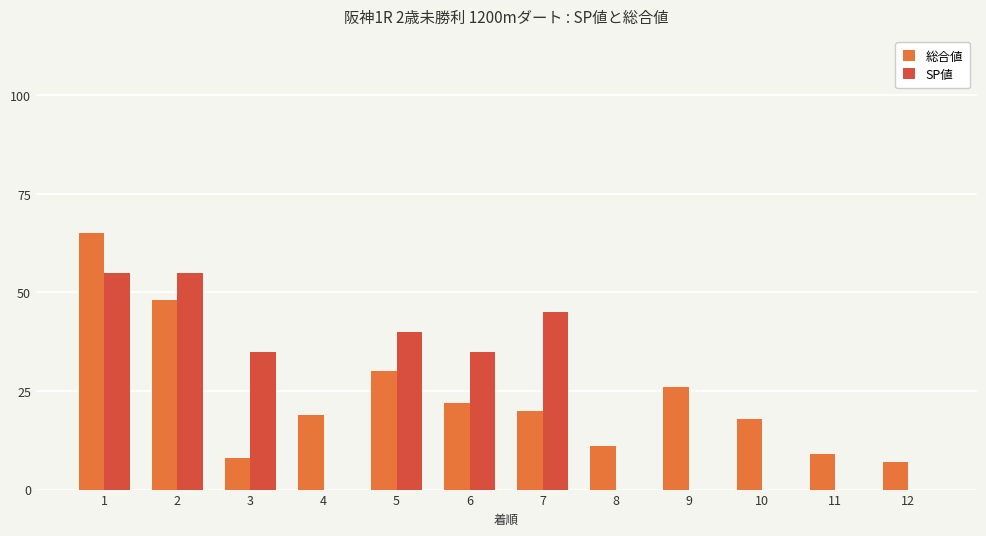

Is it true that 総合値 equals 25 at 4?

False